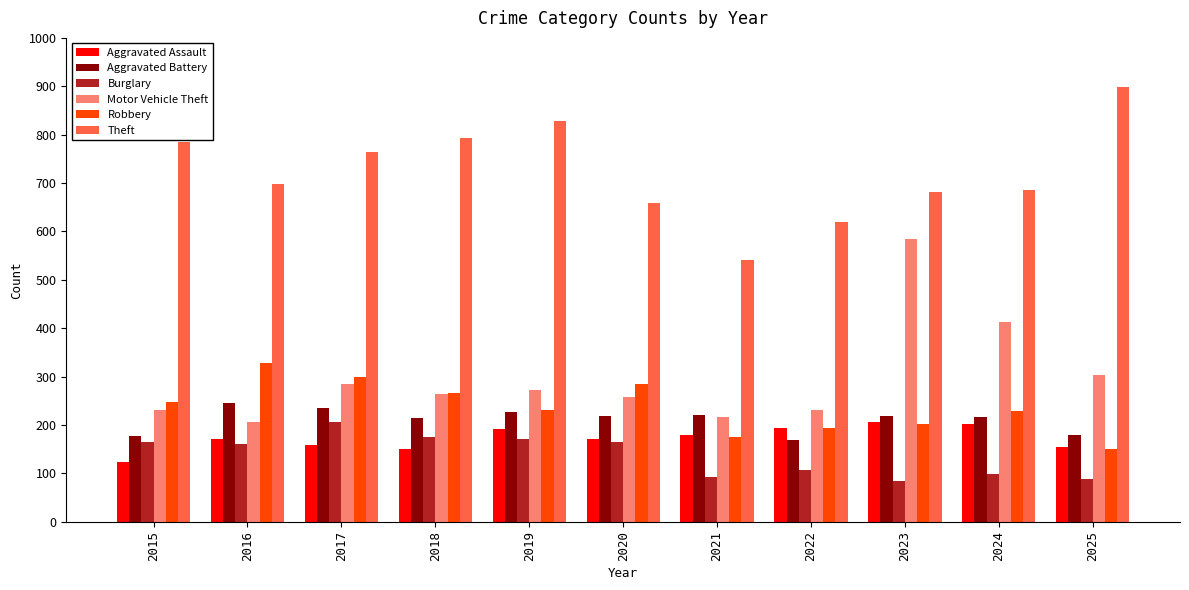

What is the value of the Theft bar at the 8th from the left?

620